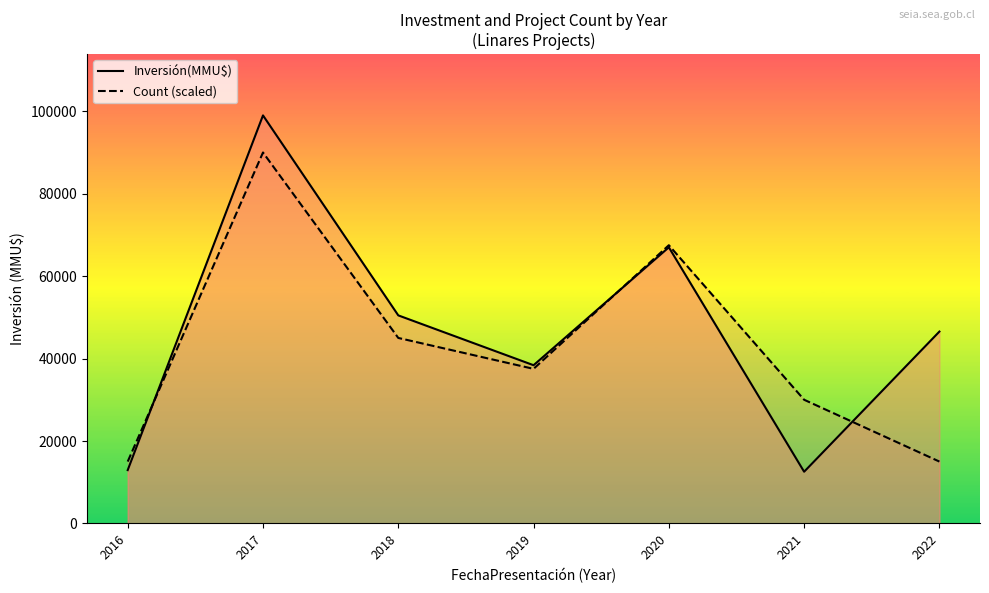

At how many categories does at least one series exceed 66667?

2